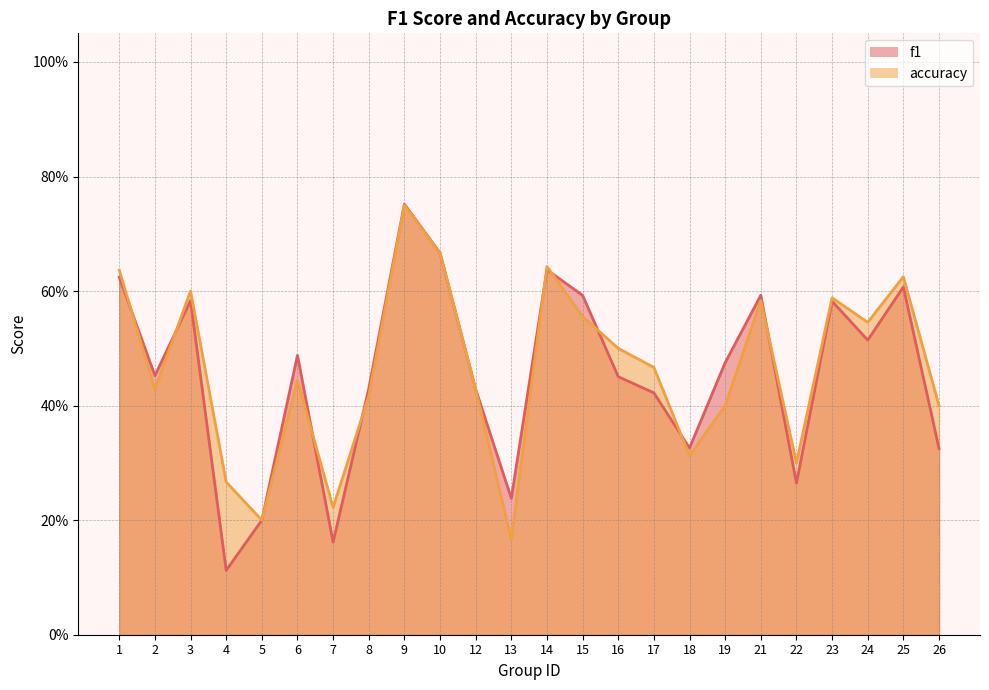

How many accuracy values are between 0 and 1?

24